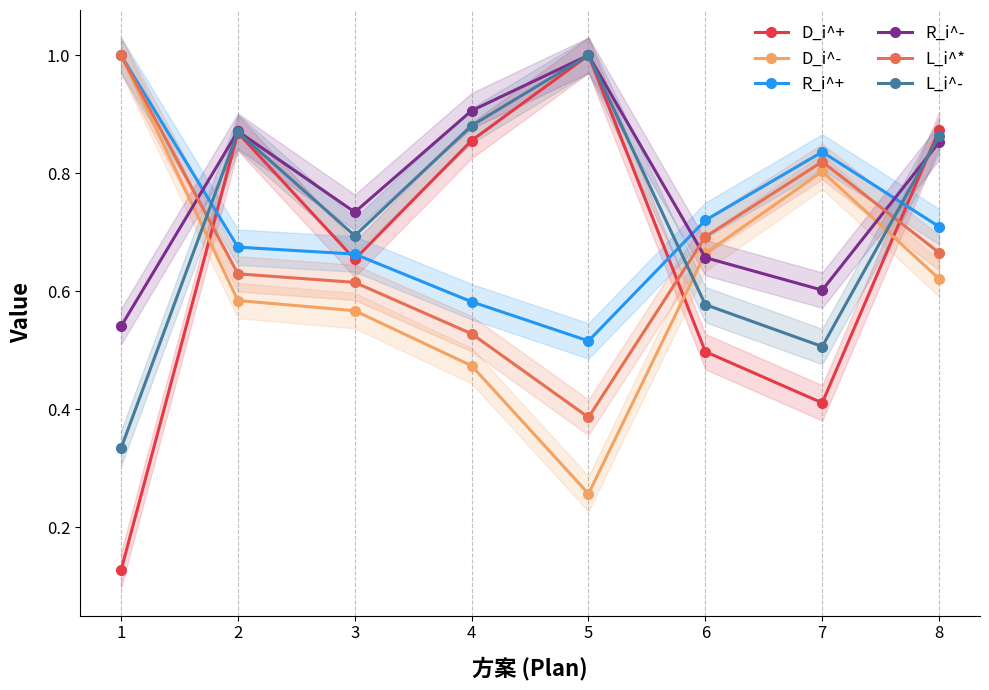

How many lines are shown in the chart?

6